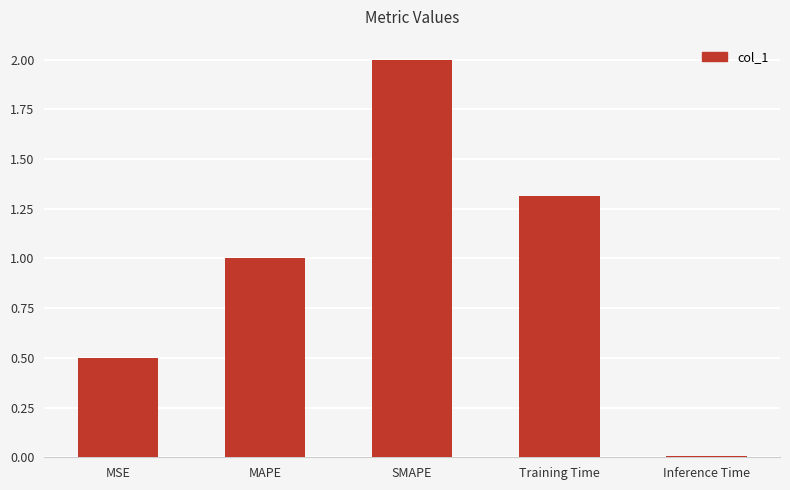

What is the approximate value at Training Time?

1.3